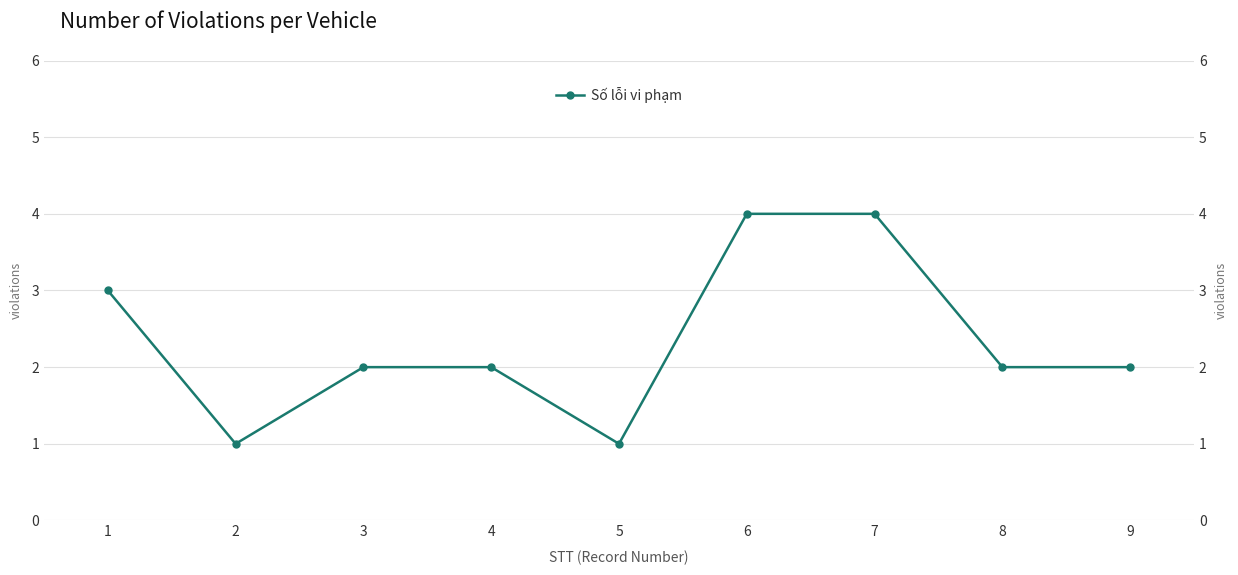

Count the values in the range 2 to 3.

5